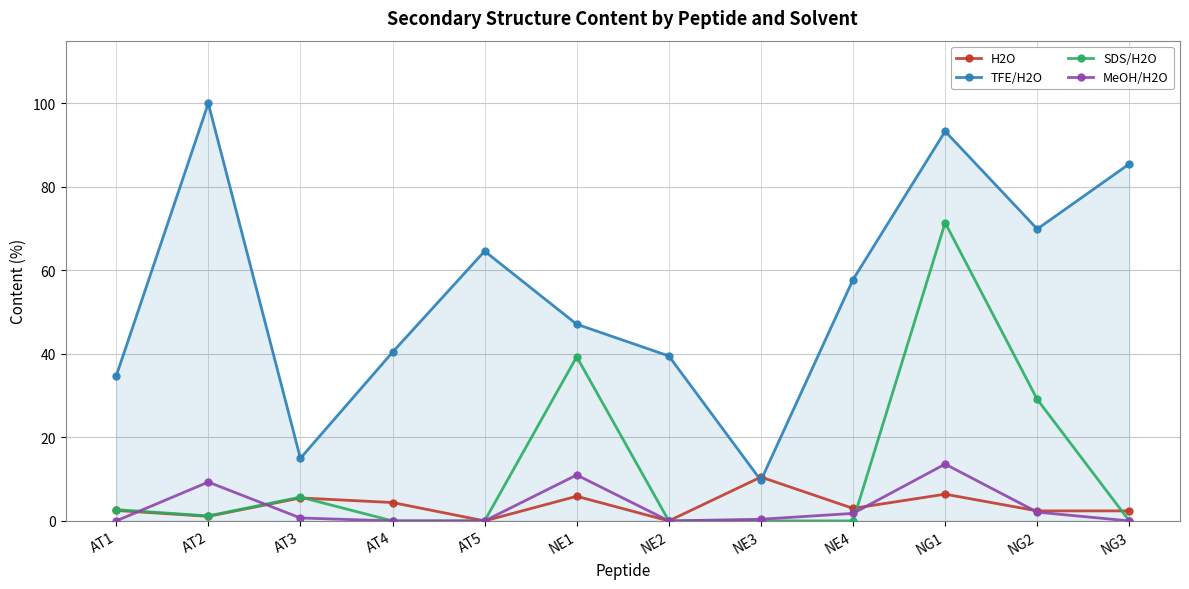

At which label is TFE/H2O closest to 54?

NE4